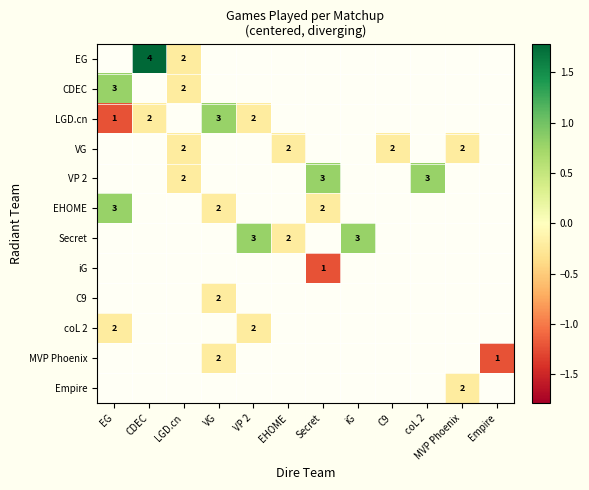

At which label does EHOME reach its minimum?

VG